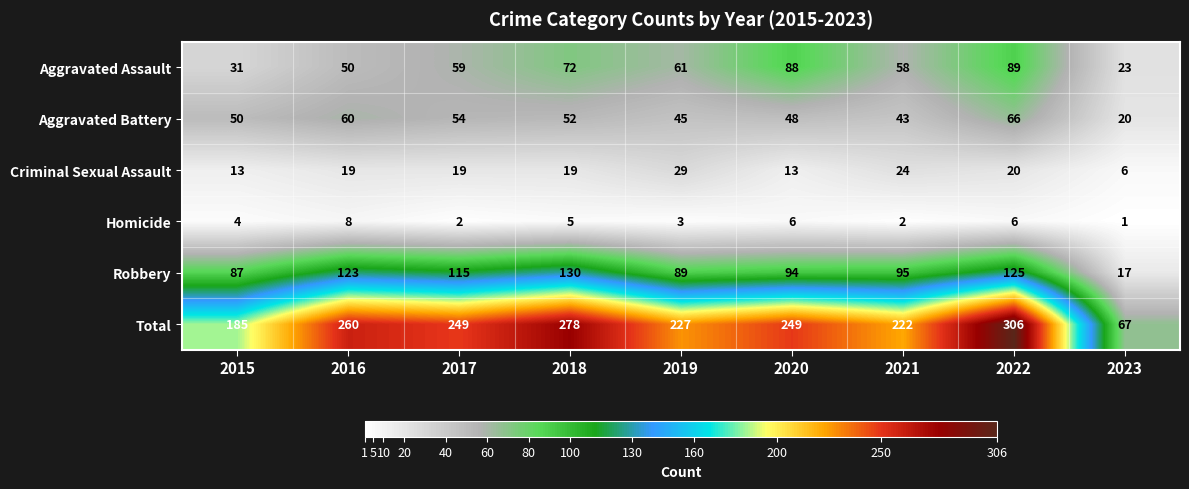

What is the total value across all series at 2018?

556